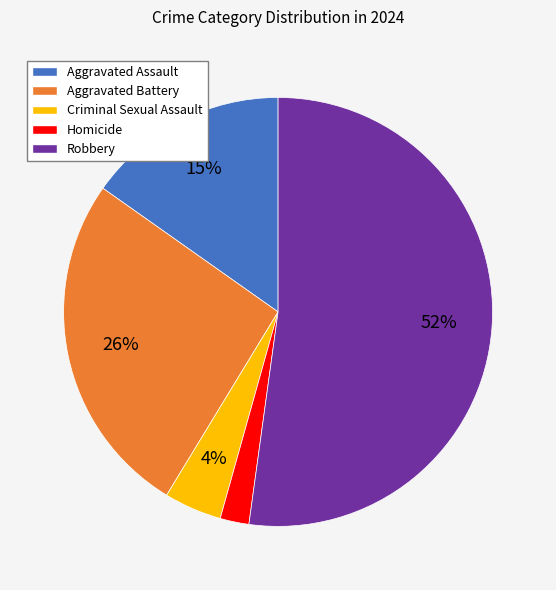

What percentage is the Homicide slice, to the nearest percent?

2%